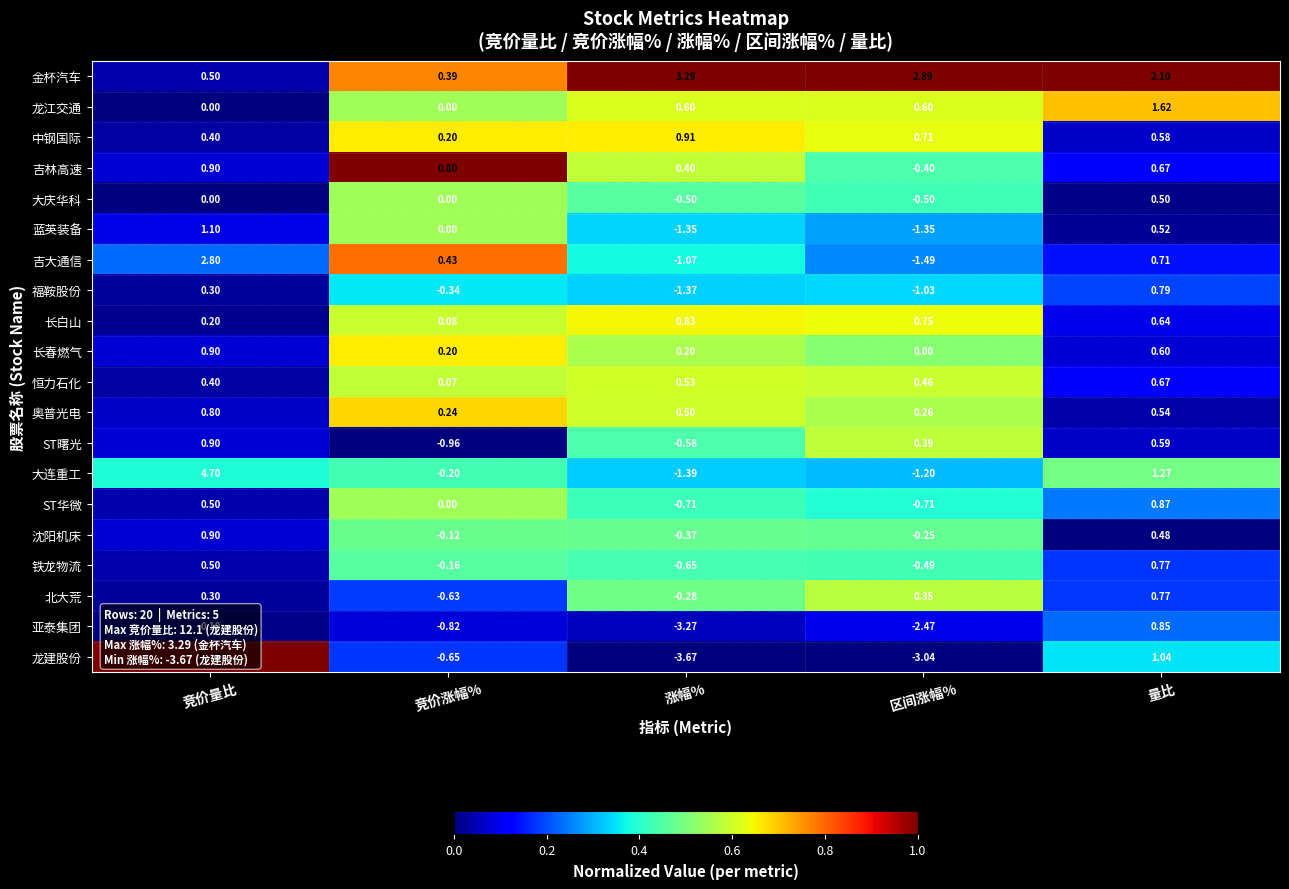

Which label corresponds to the smallest value in the chart?

涨幅%